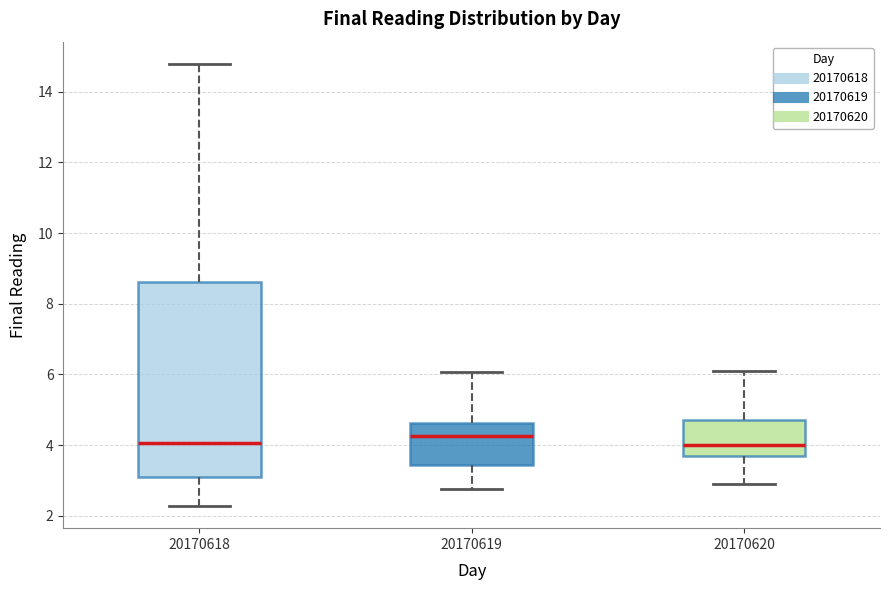

Reading left to right, transcribe this box plot: for each box, give where its median line is, the range the box spans, and where its two whiskers end, as read against the y-axis. The values are not printed on the chart, so give them approximately, as read against the axis.

20170618: median 4.0, box 3.0 to 8.6, whiskers 2.2 to 14.8
20170619: median 4.2, box 3.4 to 4.6, whiskers 2.8 to 6.0
20170620: median 4.0, box 3.8 to 4.8, whiskers 3.0 to 6.2